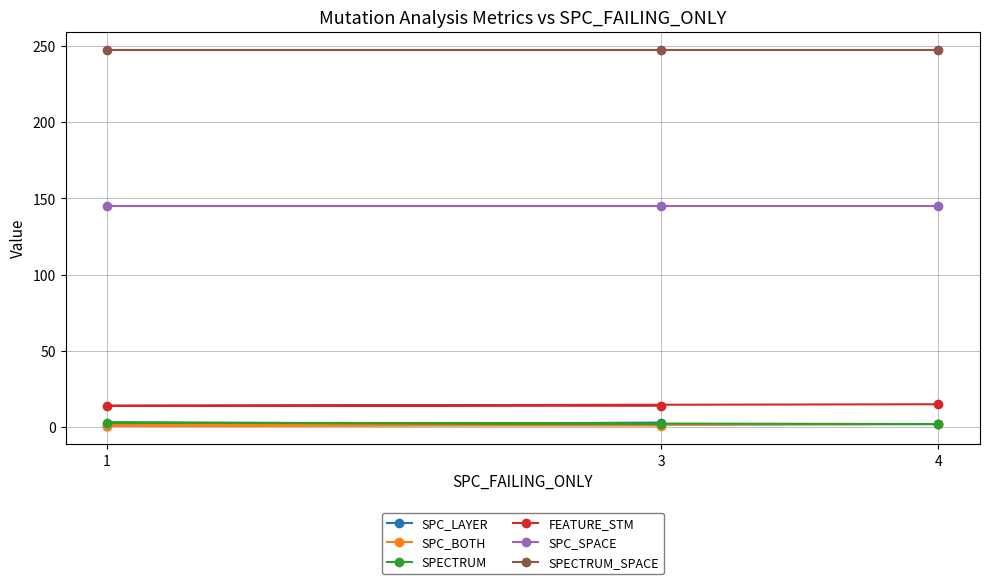

Is it true that SPC_LAYER equals 3 at 3?

True